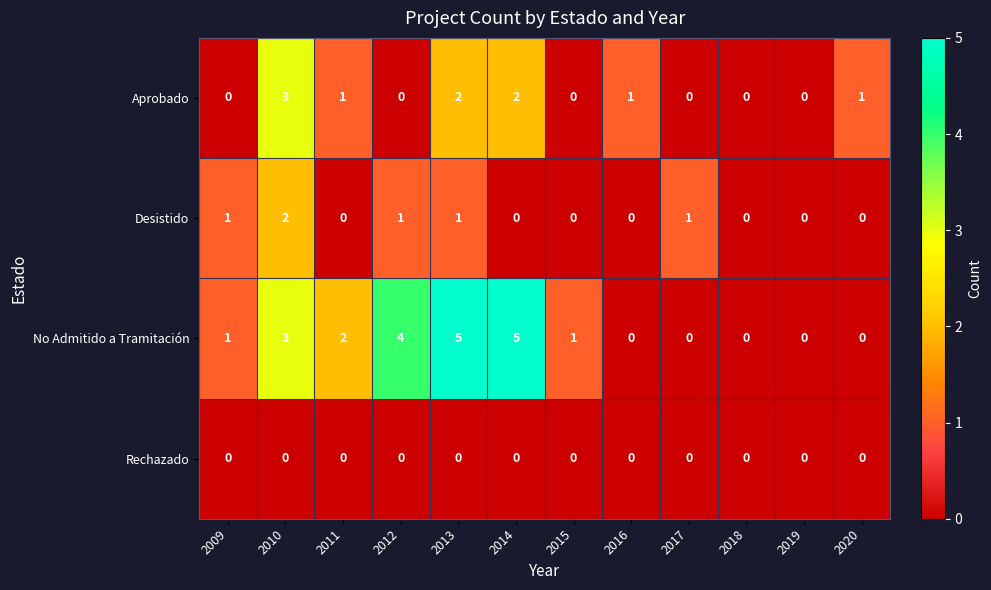

What is the maximum value for No Admitido a Tramitación?

5